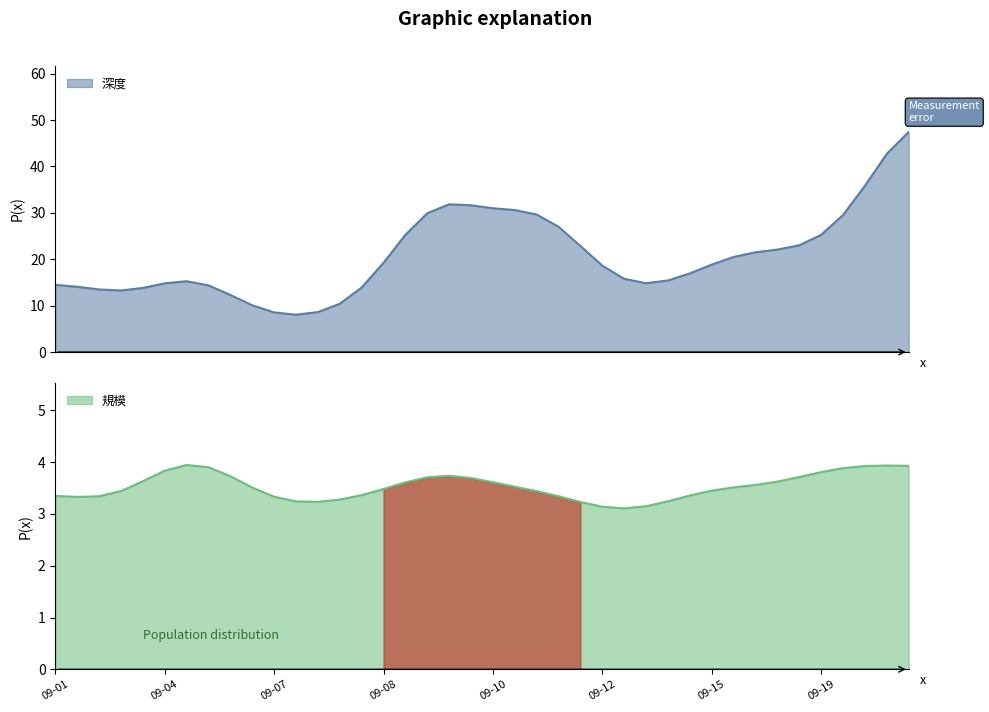

Between 09-17 and 09-23, which series saw the biggest shift?

深度